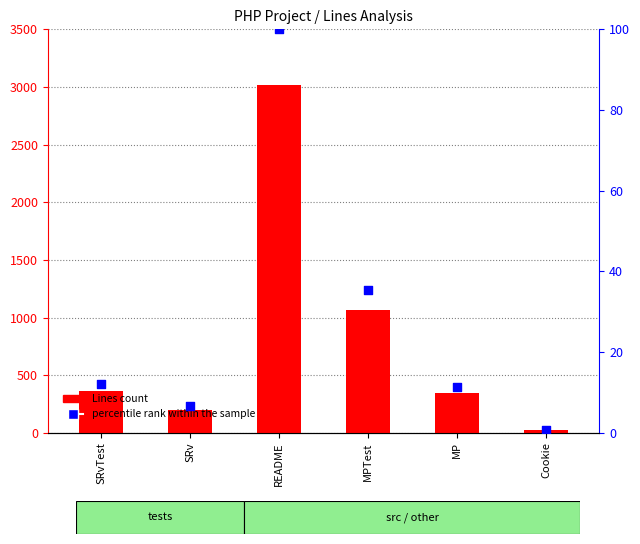

Which series has the largest Y range (max minus min)?

Lines count